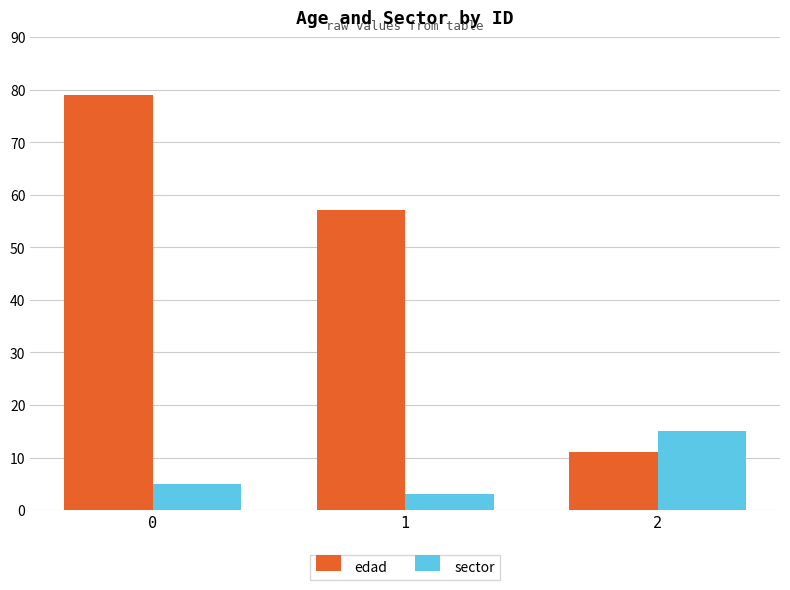

Where is edad nearest to the value 45?

1